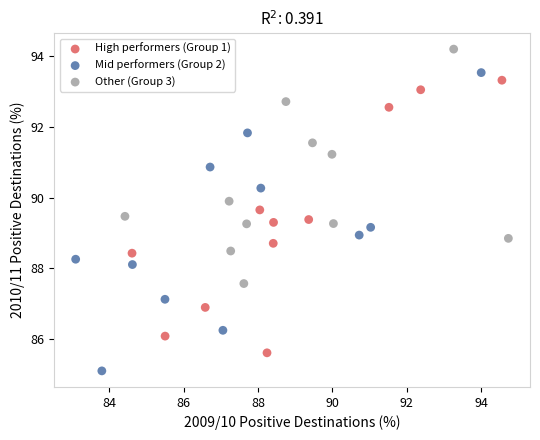

Which series contains the highest Y value?

Other (Group 3)